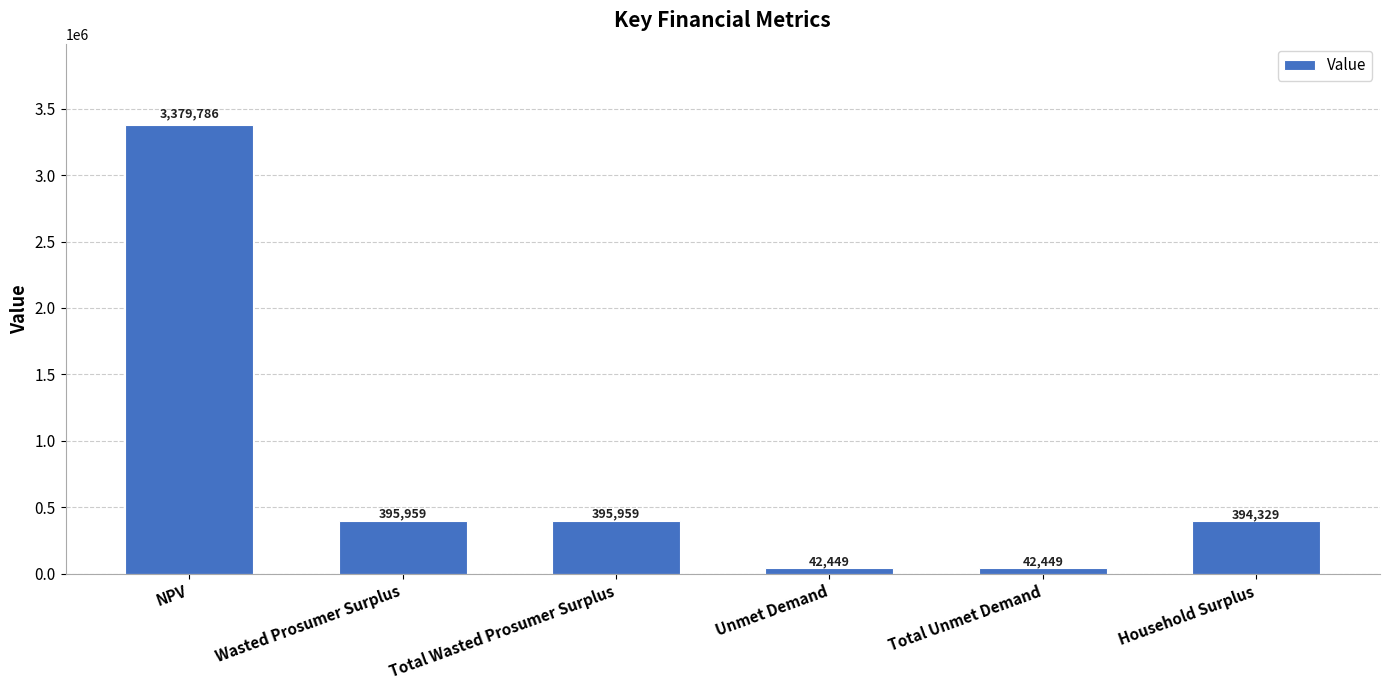

What is the ratio of the value at Unmet Demand to the value at Household Surplus?

0.1